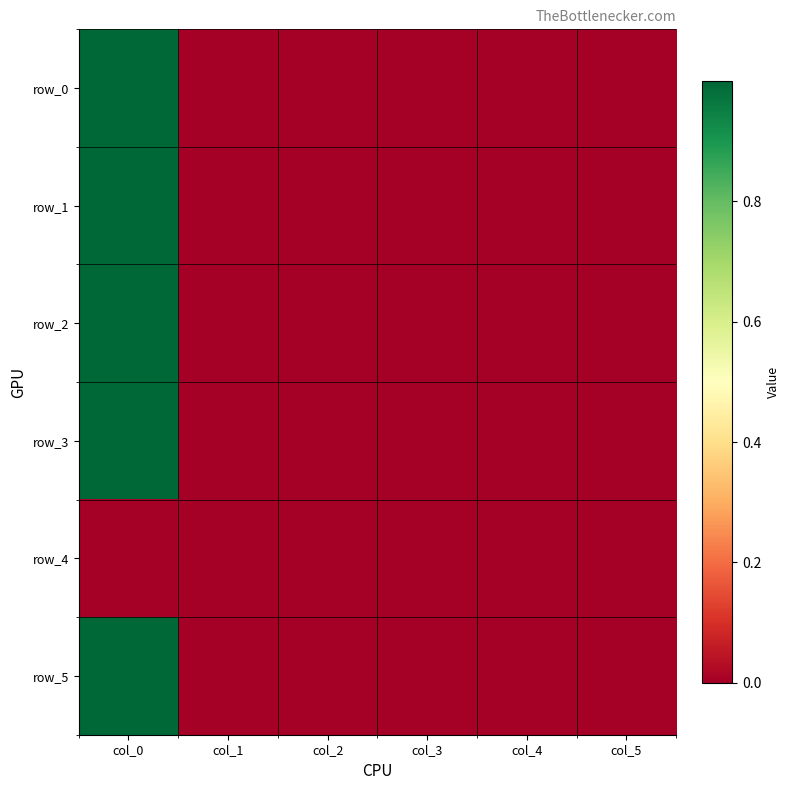

What is the highest value of the row_0 series?

1.0